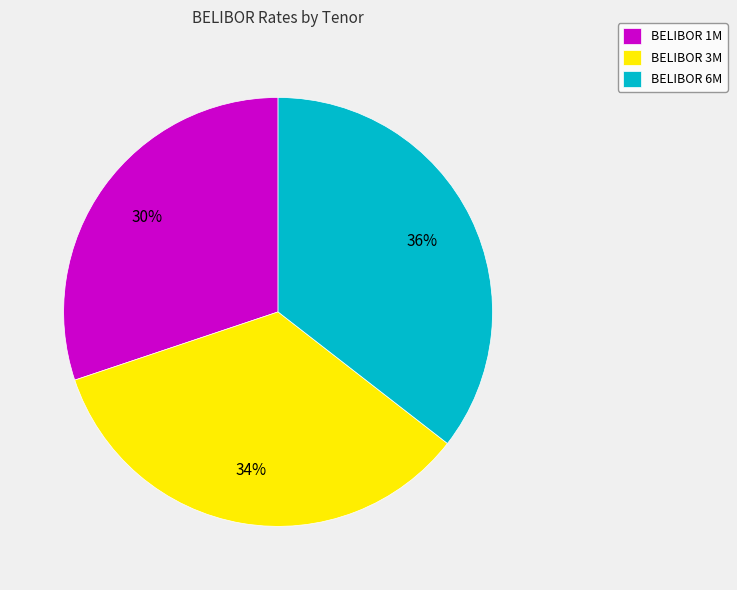

To the nearest percent, what portion does BELIBOR 3M represent?

34%